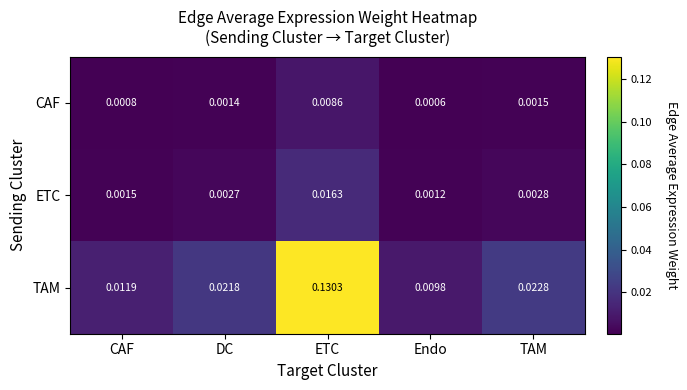

At which category does the chart reach its peak across all series?

ETC